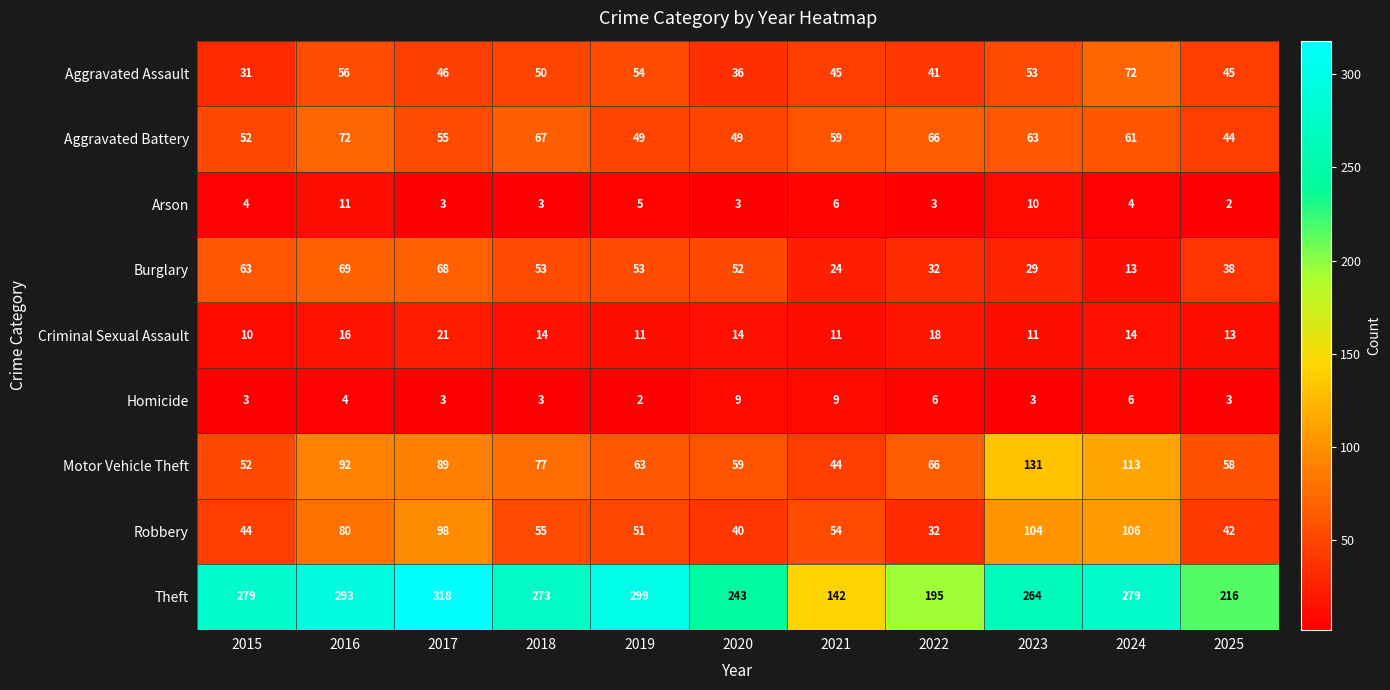

What is the minimum value shown in the chart?

2